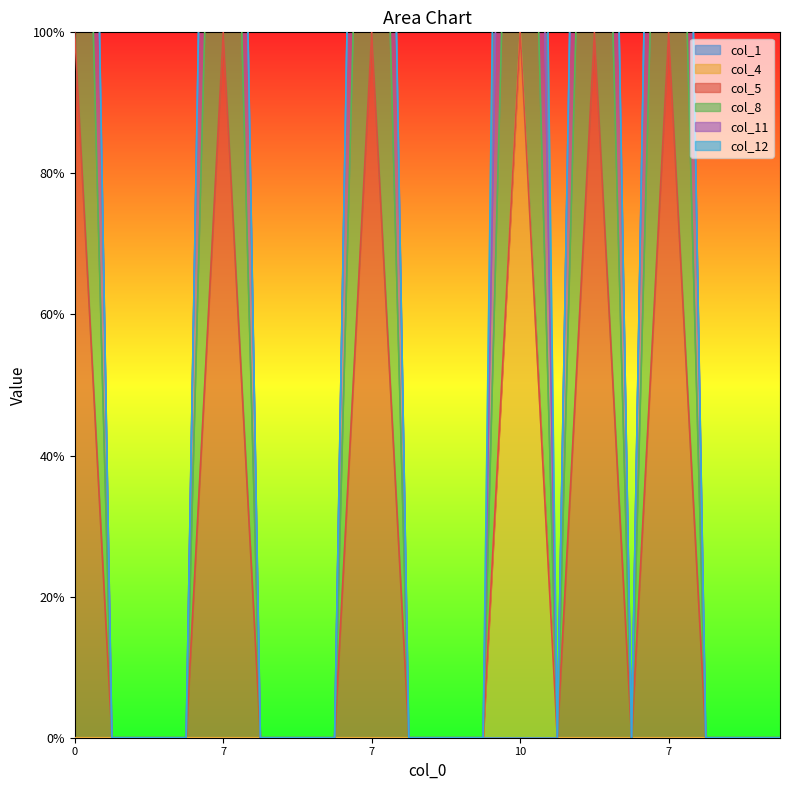

What is the label of the 10th point from the left?

9